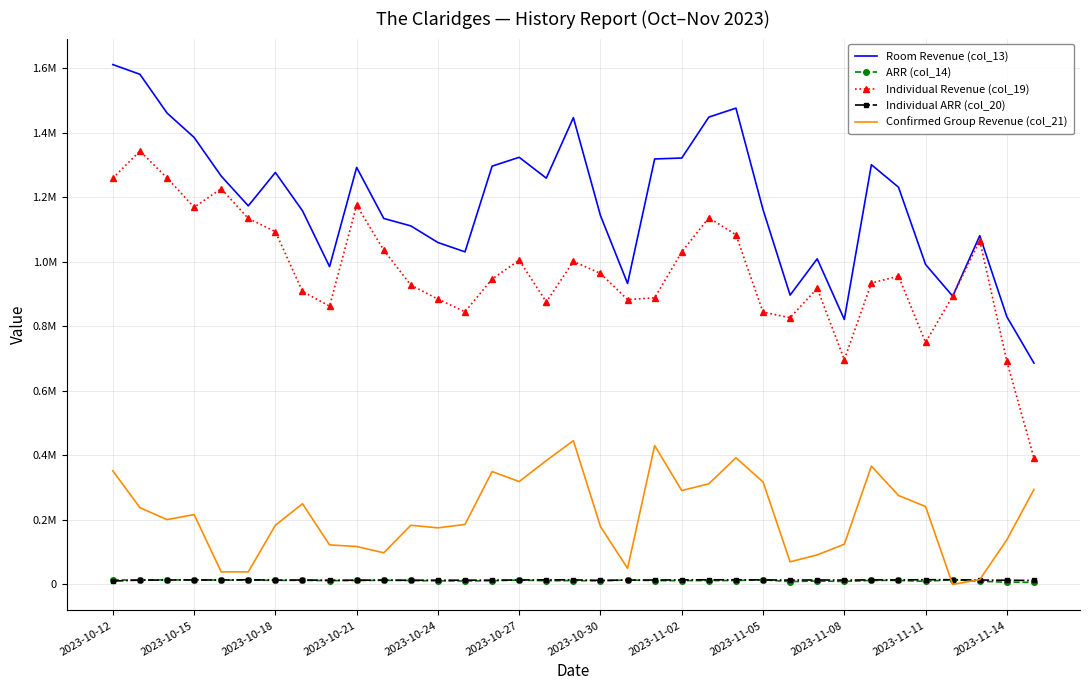

What are all the series names shown in the legend?

Room Revenue (col_13), ARR (col_14), Individual Revenue (col_19), Individual ARR (col_20), Confirmed Group Revenue (col_21)